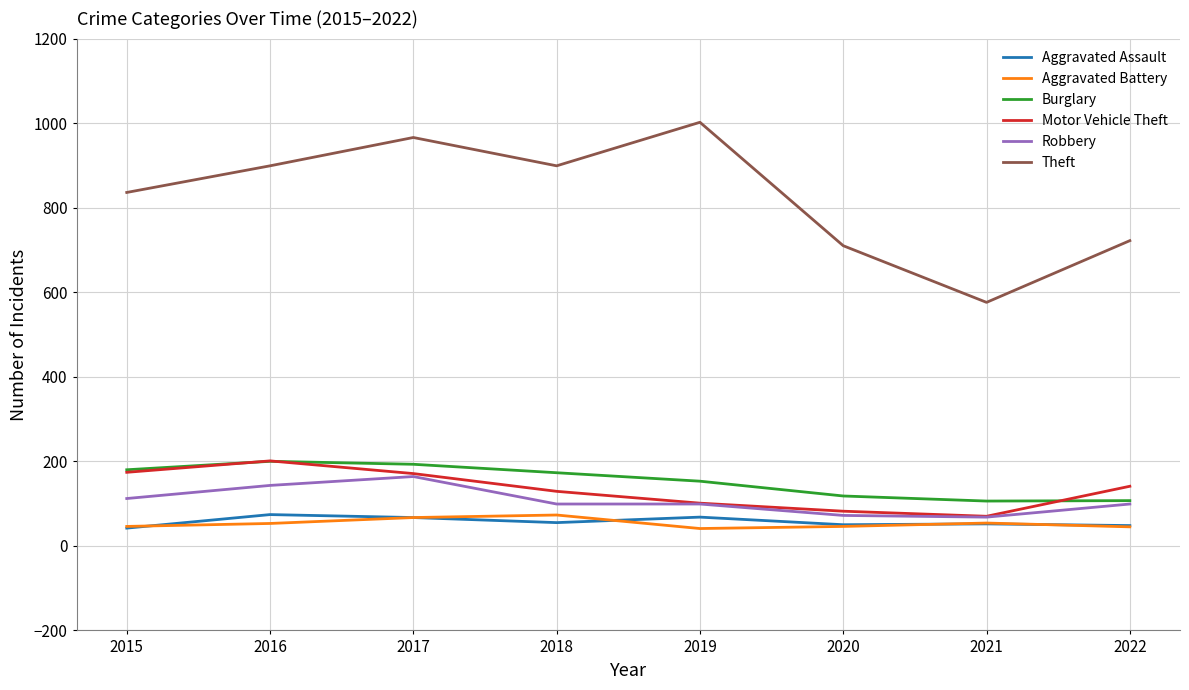

The Robbery series shows 146 at 2019. True or false?

False